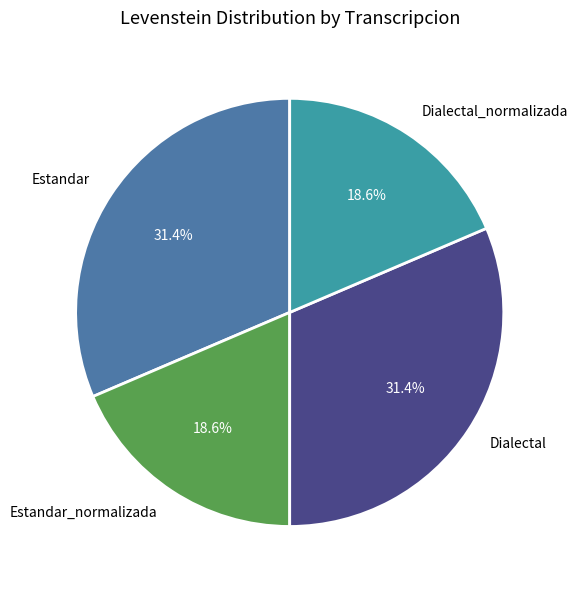

Is there any slice that represents more than half of the pie?

No